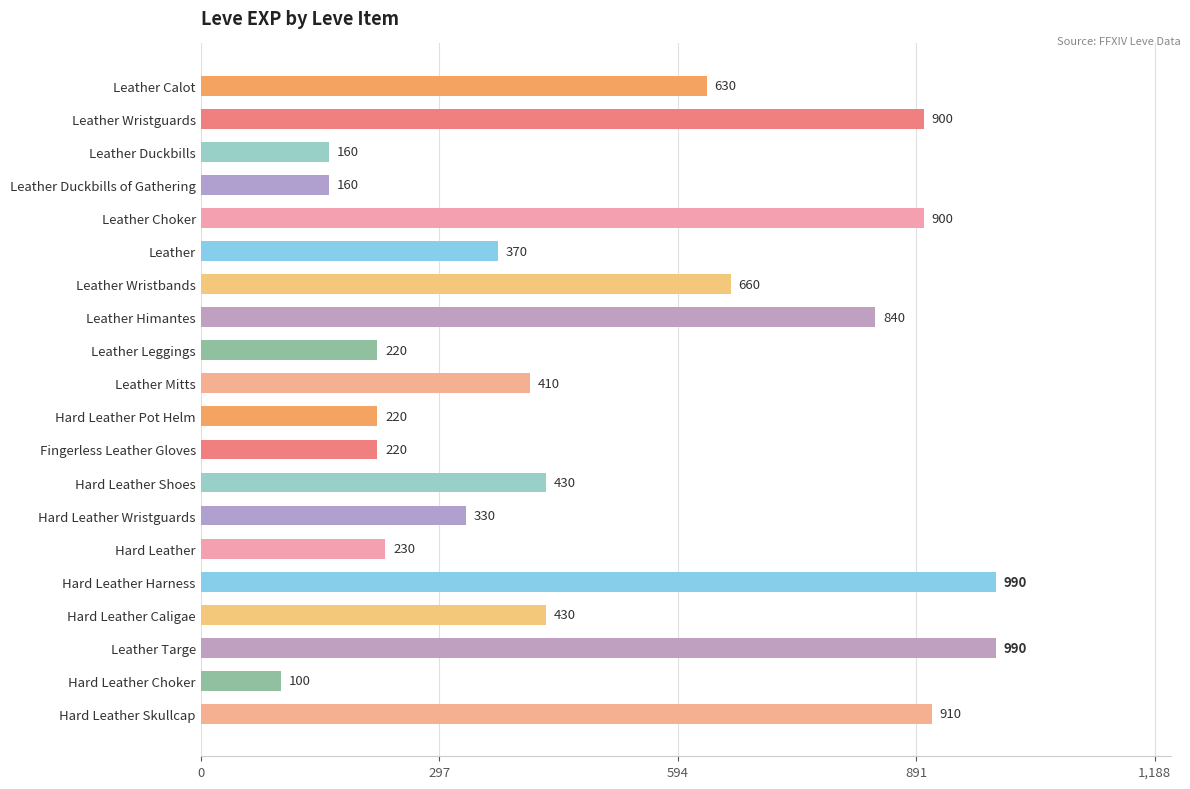

Between Leather Duckbills and Fingerless Leather Gloves, which is larger?

Fingerless Leather Gloves